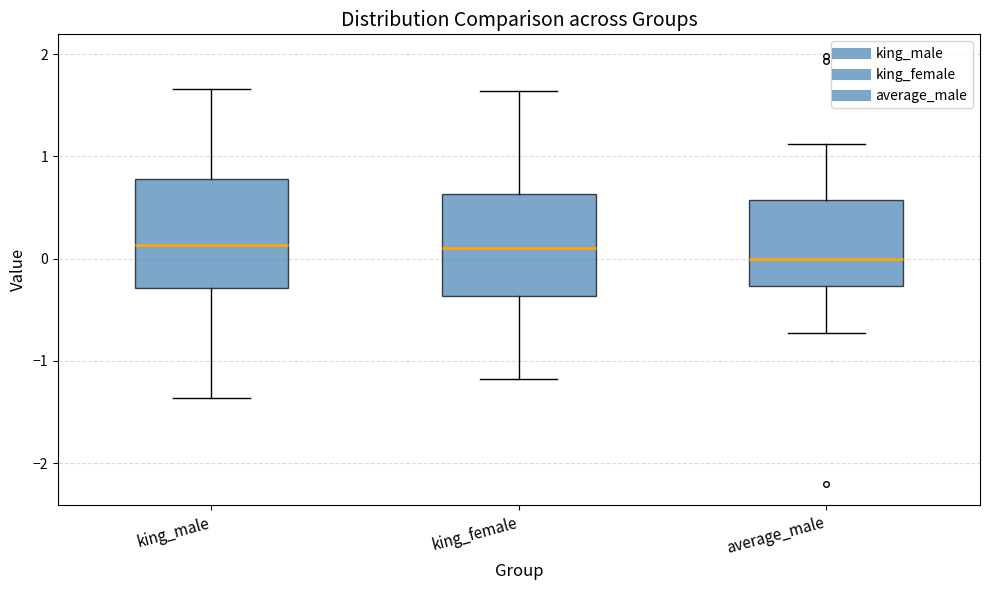

Reading left to right, transcribe this box plot: for each box, give where its median line is, the range the box spans, and where its two whiskers end, as read against the y-axis. The values are not printed on the chart, so give them approximately, as read against the axis.

king_male: median 0.1, box -0.3 to 0.8, whiskers -1.4 to 1.7
king_female: median 0.1, box -0.4 to 0.6, whiskers -1.2 to 1.6
average_male: median 0.0, box -0.3 to 0.6, whiskers -0.7 to 1.1